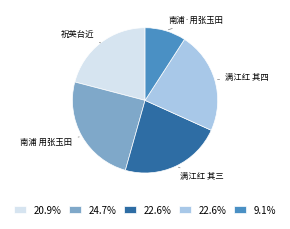

Is there a majority slice in this chart?

No